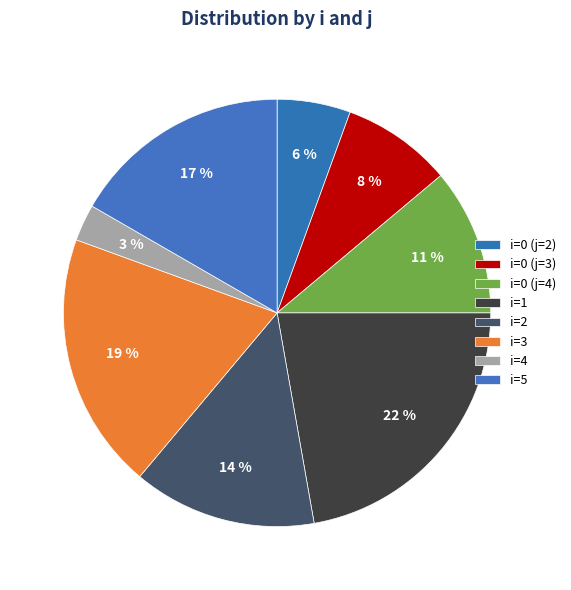

Count the number of slices in the pie.

8